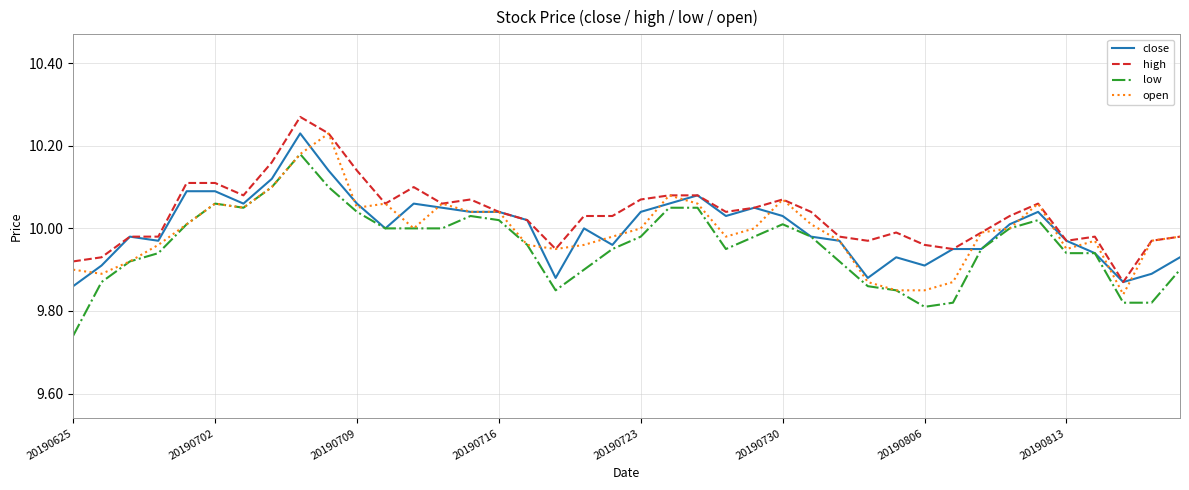

True or false: low and high cross at least once.

False